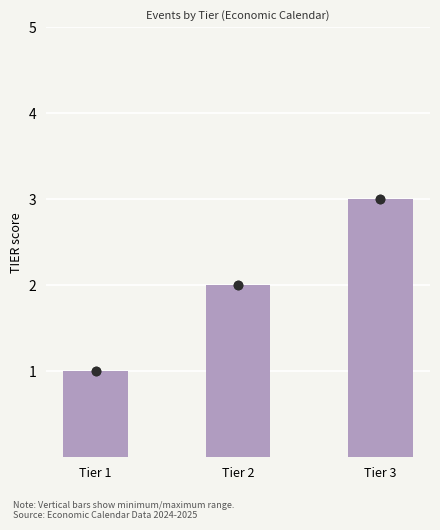

Which has a higher value, Tier 2 or Tier 3?

Tier 3